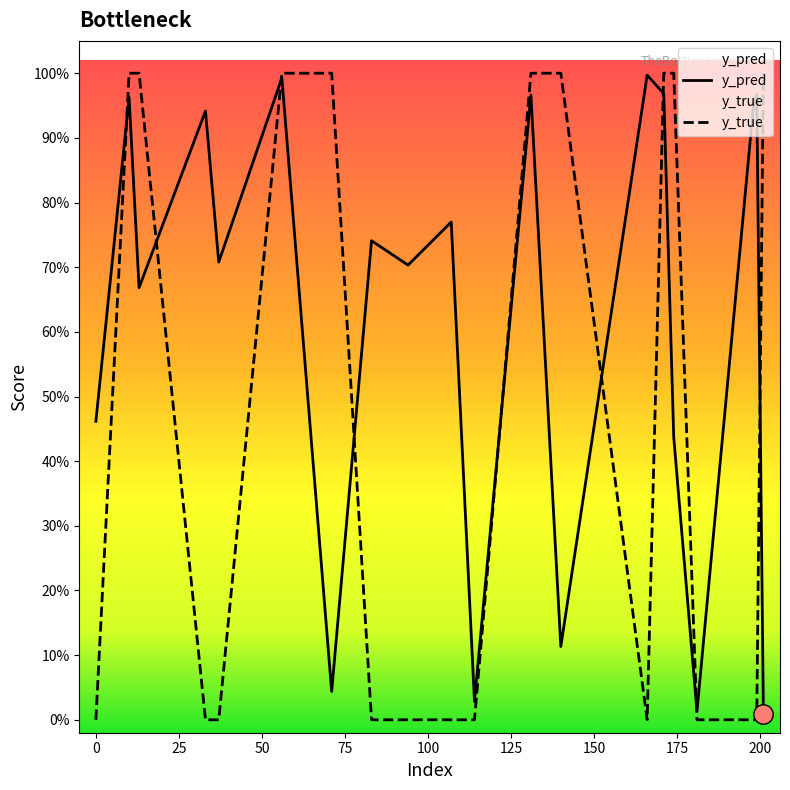

How many distinct data groups are displayed?

2